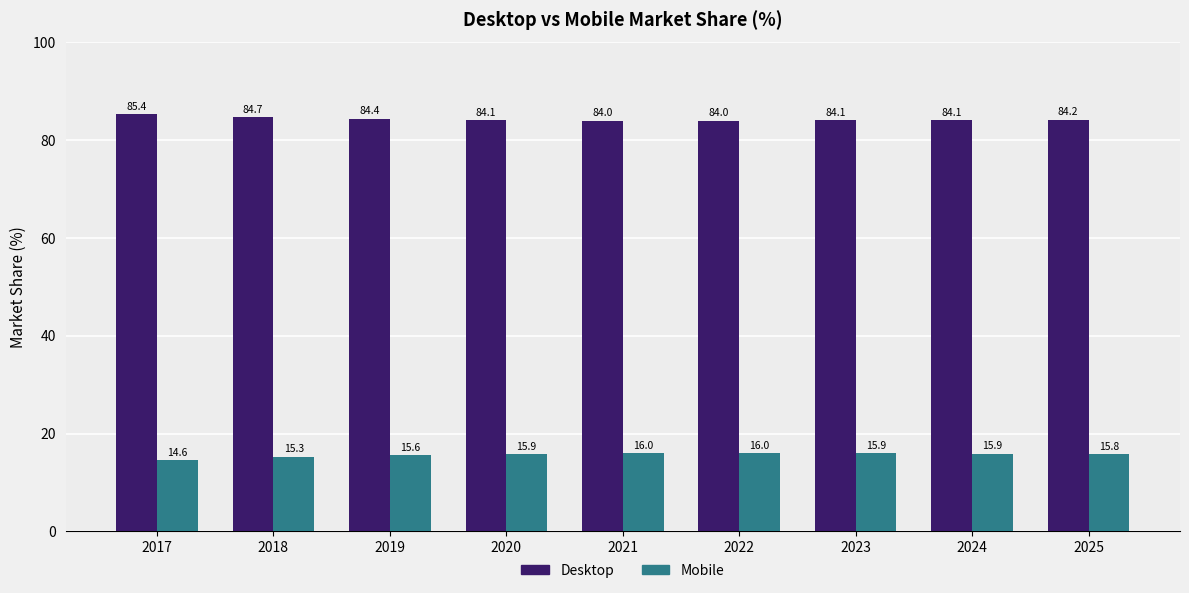

Where is Desktop nearest to the value 84?

2021